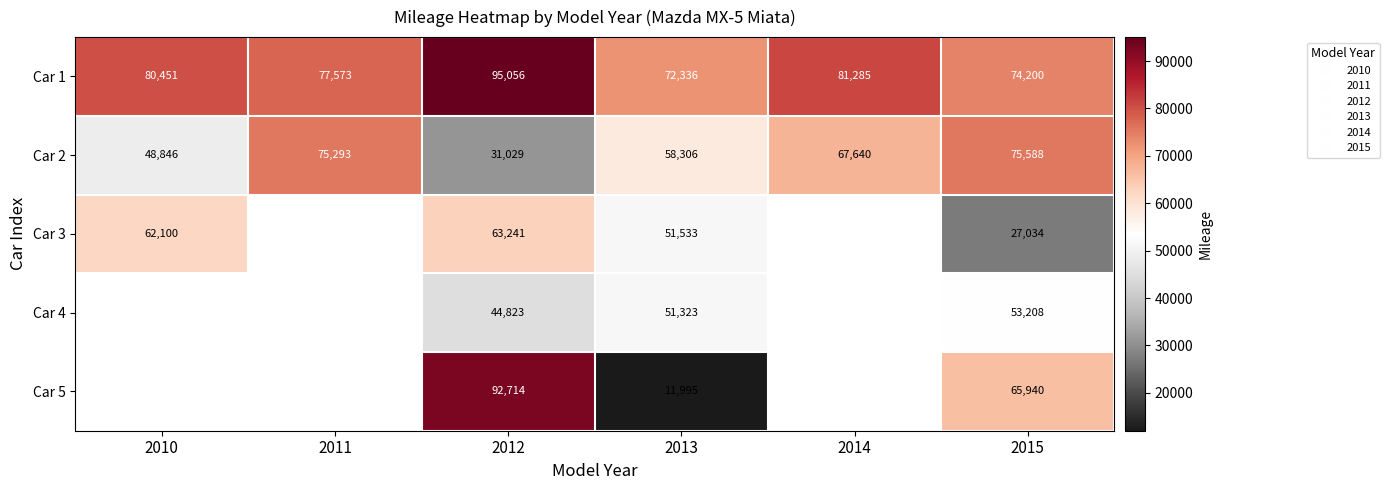

True or false: Car 3 has a value of 63241.0 at 2012.

True